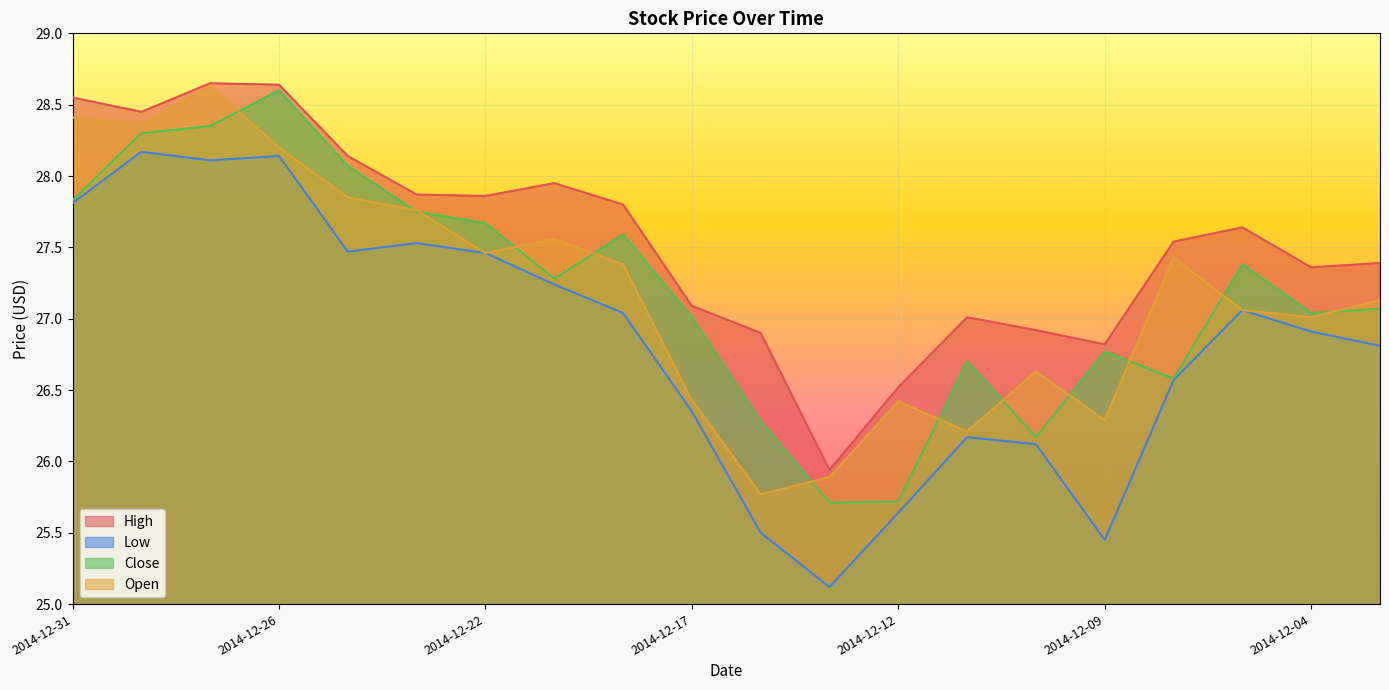

Where is the first local maximum for Close?

2014-12-26